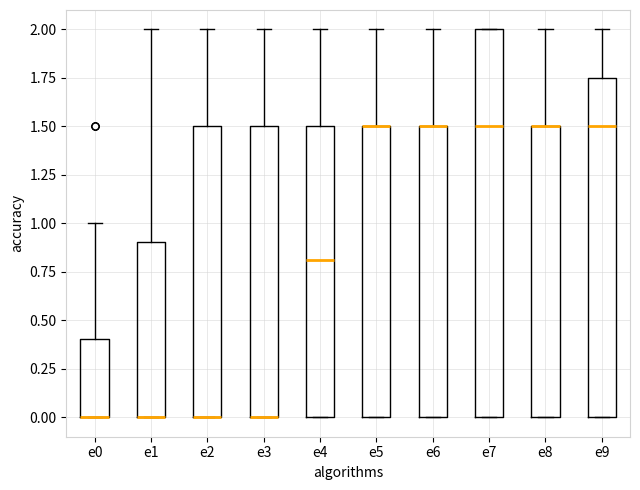

Reading left to right, transcribe this box plot: for each box, give where its median line is, the range the box spans, and where its two whiskers end, as read against the y-axis. The values are not printed on the chart, so give them approximately, as read against the axis.

e0: median 0.00 (drawn on the box's lower edge), box 0.00 to 0.40, whiskers 0.00 to 1.00
e1: median 0.00 (drawn on the box's lower edge), box 0.00 to 0.90, whiskers 0.00 to 2.00
e2: median 0.00 (drawn on the box's lower edge), box 0.00 to 1.50, whiskers 0.00 to 2.00
e3: median 0.00 (drawn on the box's lower edge), box 0.00 to 1.50, whiskers 0.00 to 2.00
e4: median 0.80, box 0.00 to 1.50, whiskers 0.00 to 2.00
e5: median 1.50 (drawn on the box's upper edge), box 0.00 to 1.50, whiskers 0.00 to 2.00
e6: median 1.50 (drawn on the box's upper edge), box 0.00 to 1.50, whiskers 0.00 to 2.00
e7: median 1.50, box 0.00 to 2.00, whiskers 0.00 to 2.00
e8: median 1.50 (drawn on the box's upper edge), box 0.00 to 1.50, whiskers 0.00 to 2.00
e9: median 1.50, box 0.00 to 1.75, whiskers 0.00 to 2.00